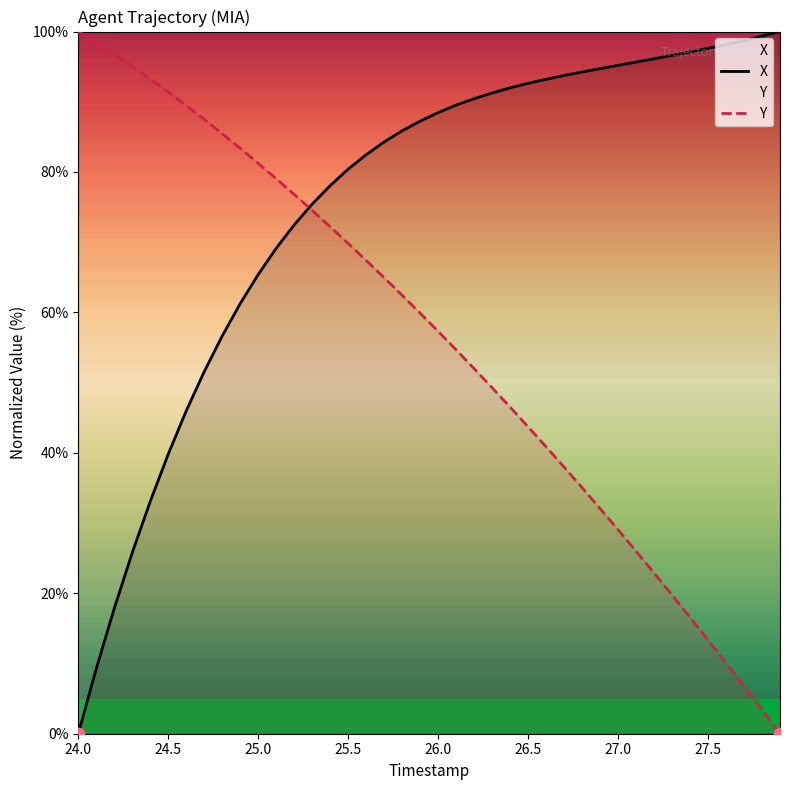

At which category is the sum across all series the highest?

25.4